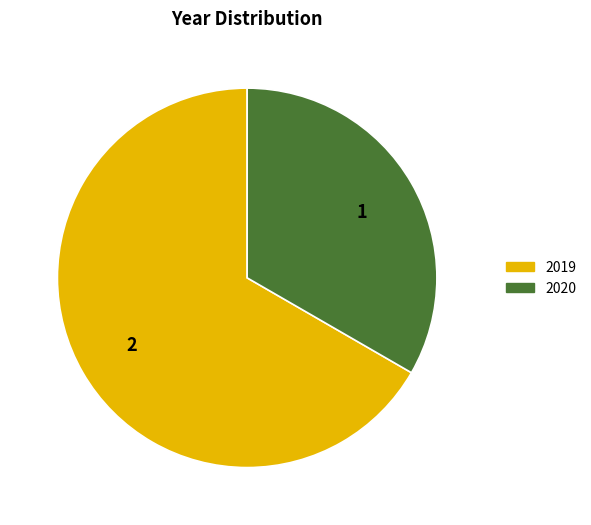

Is there any slice that represents more than half of the pie?

Yes